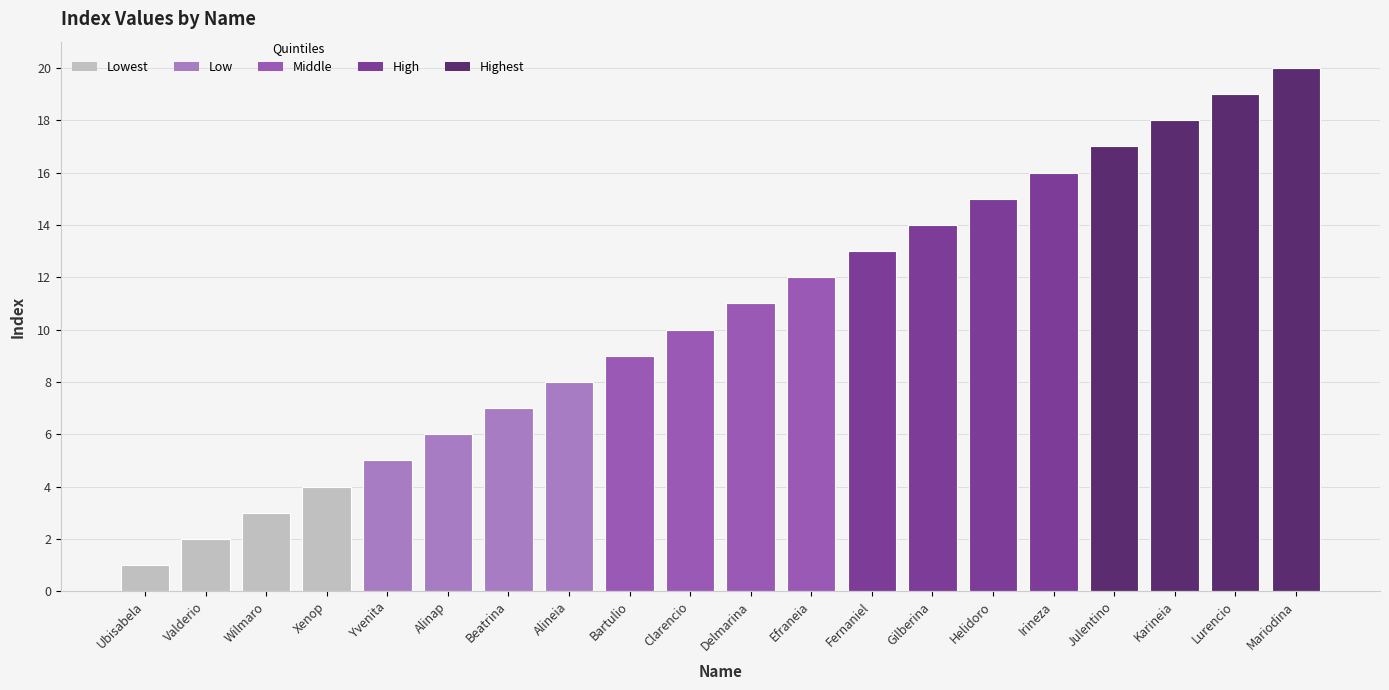

Are the bars horizontal?

No